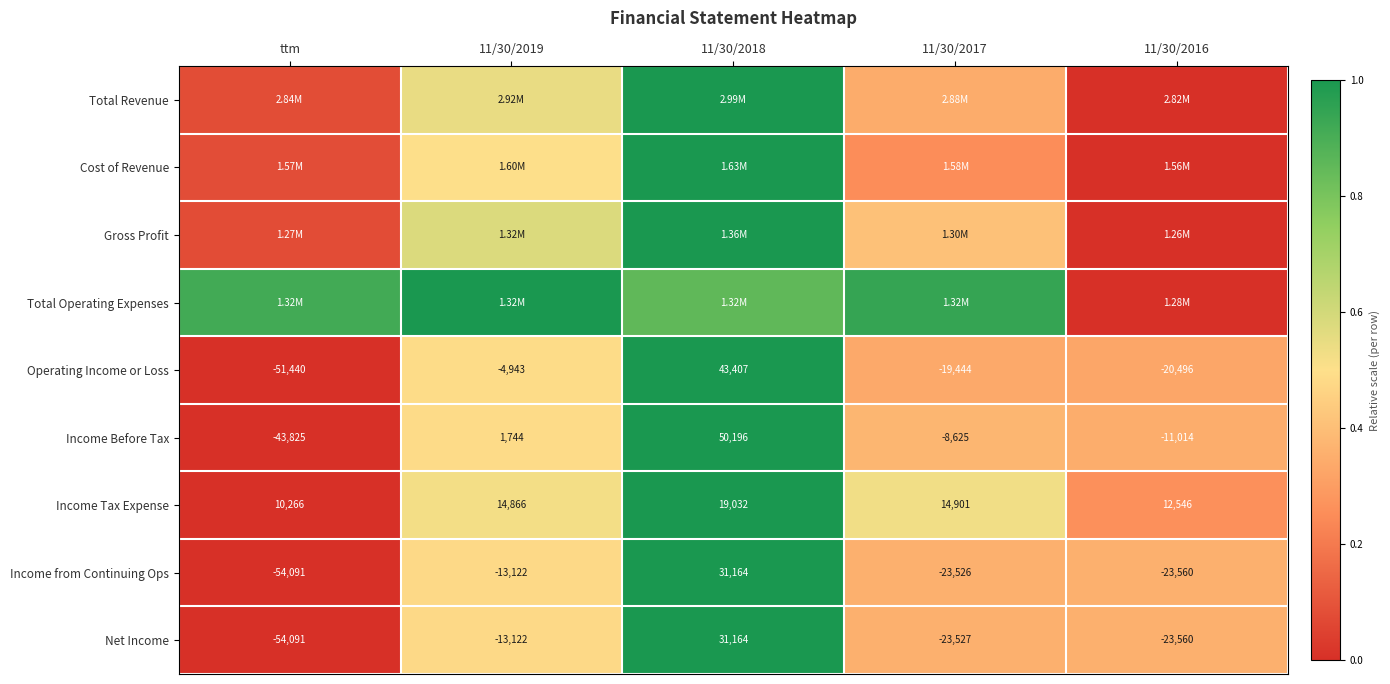

True or false: Net Income has a value of 0.8 at 11/30/2019.

False